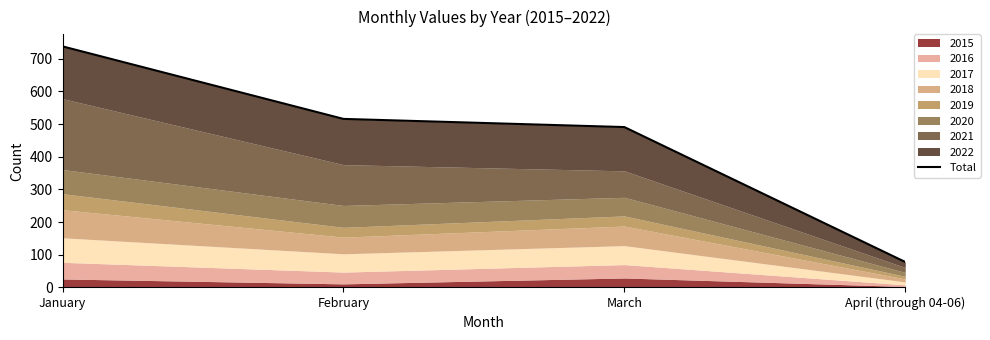

Which has a higher value, January or February?

January